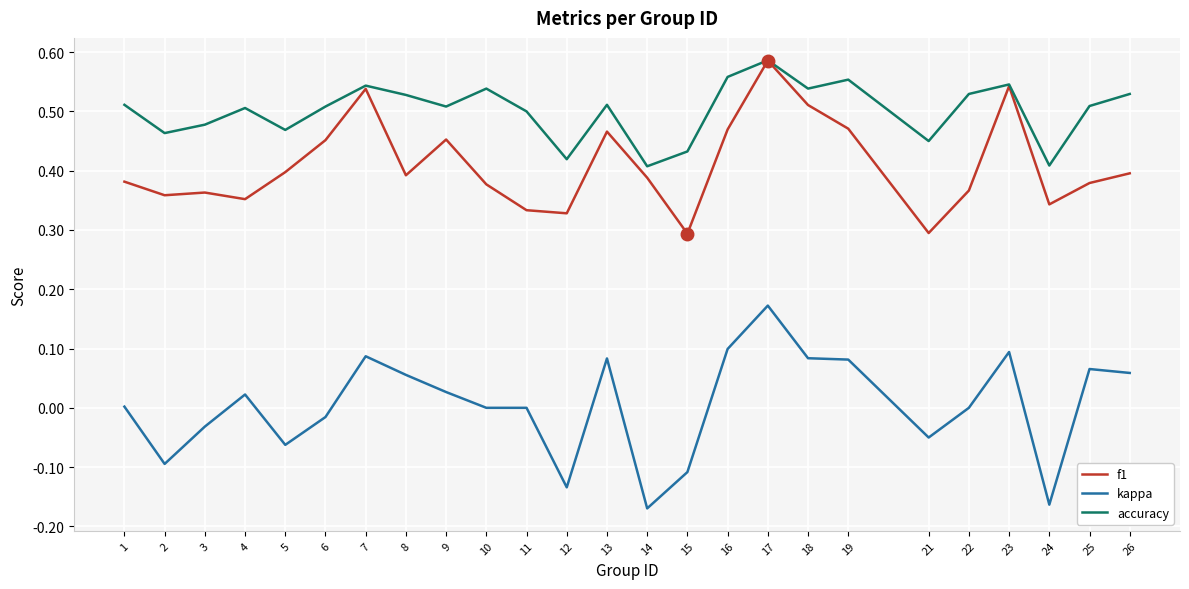

Which series has the largest range (max minus min)?

kappa